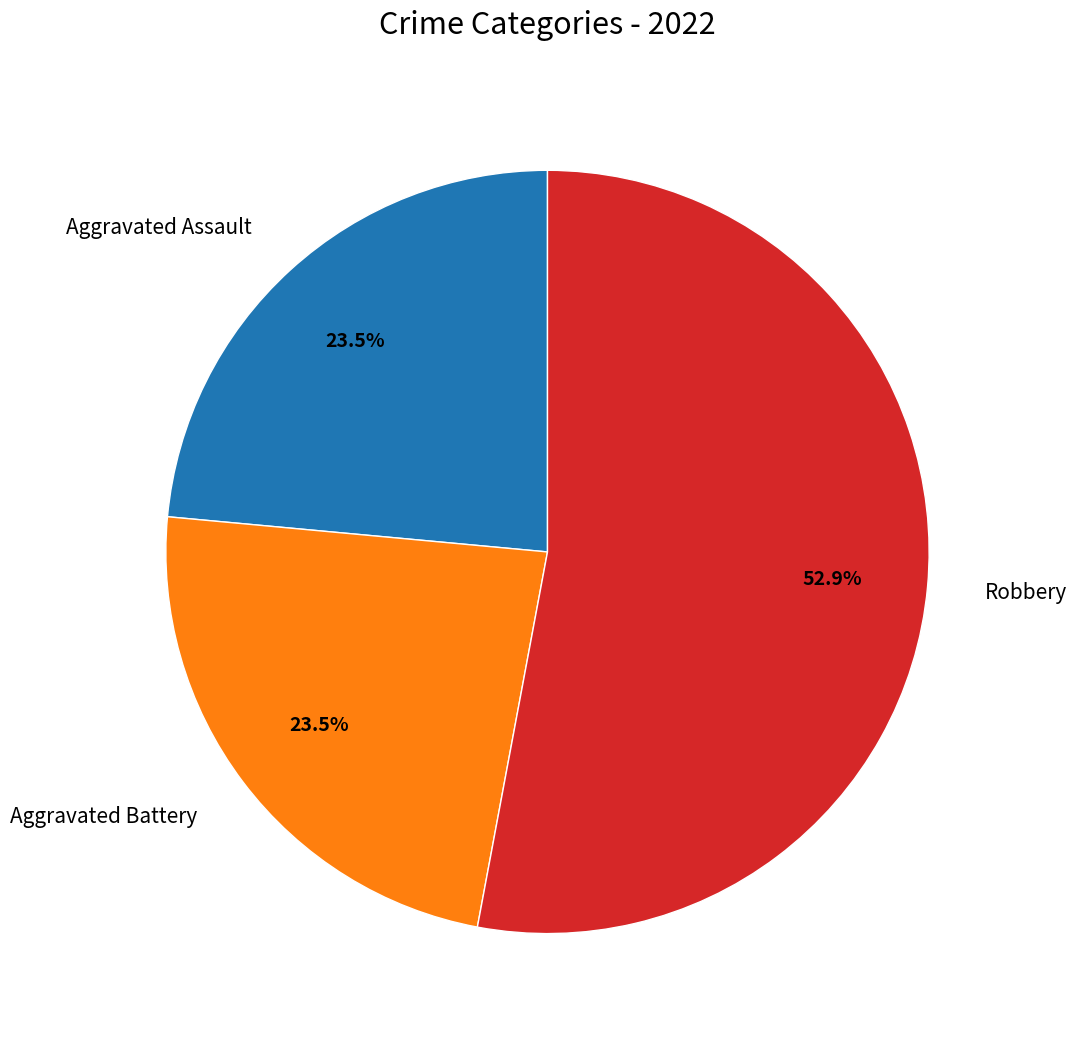

What percentage do Robbery and Aggravated Battery together represent?

76.5%